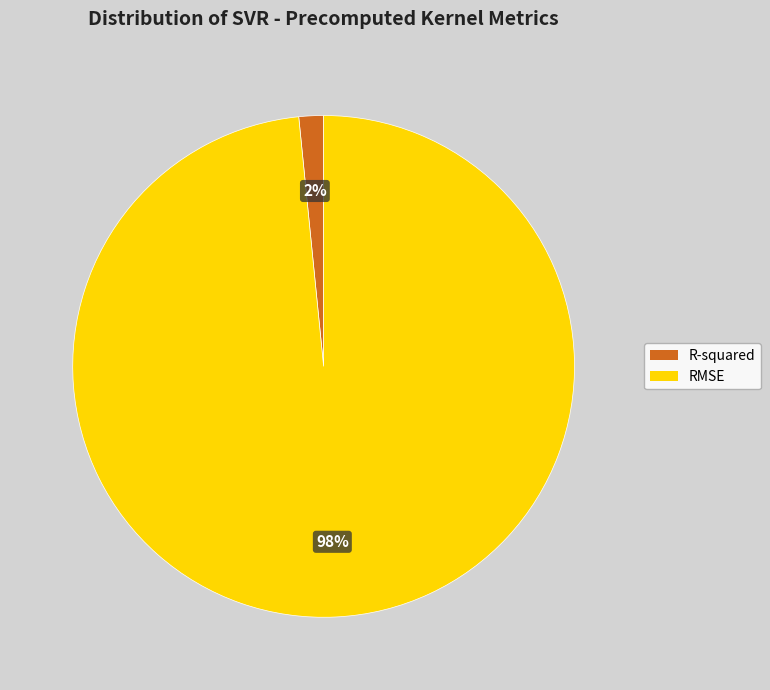

Between R-squared and RMSE, which is larger?

RMSE